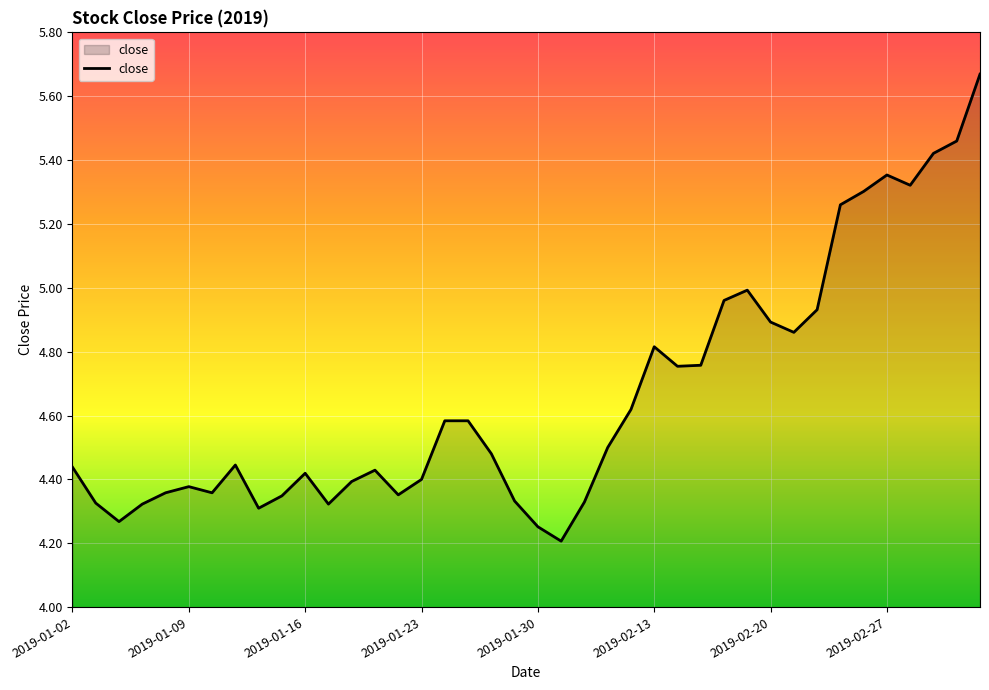

What is the minimum value shown in the chart?

4.2